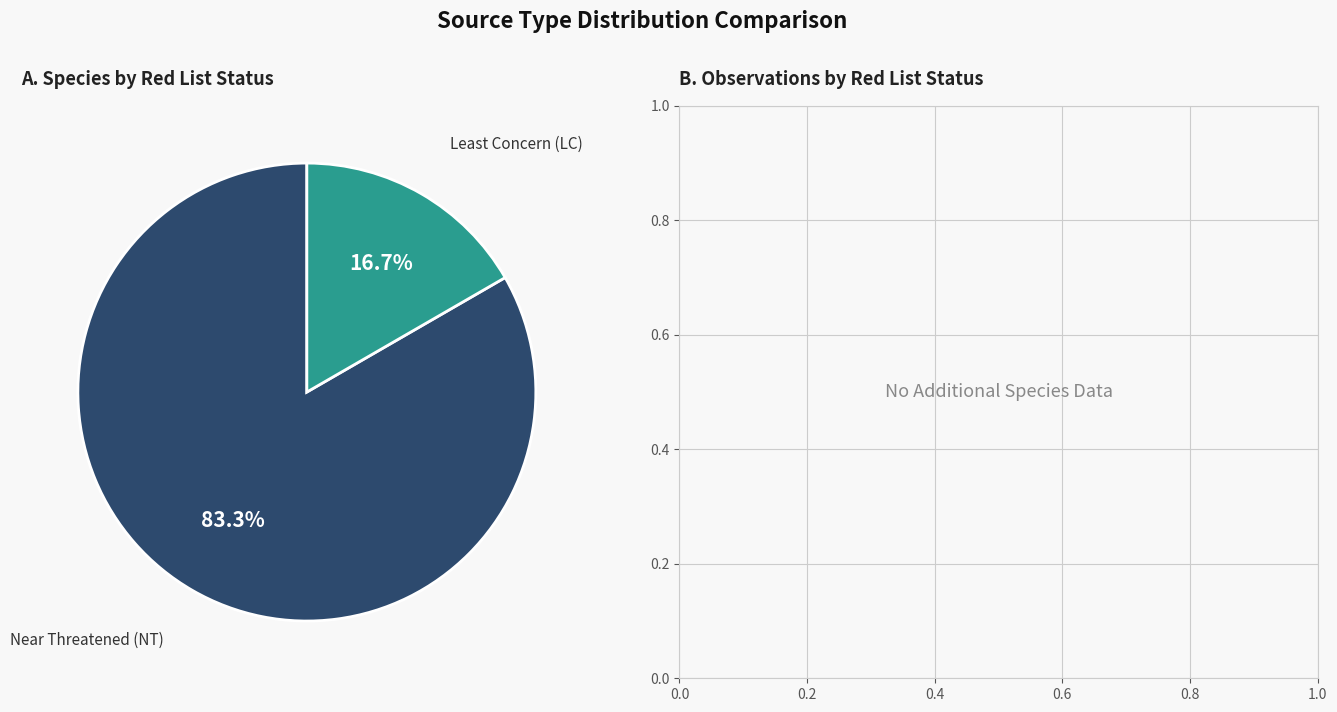

Does any single category account for the majority?

Yes